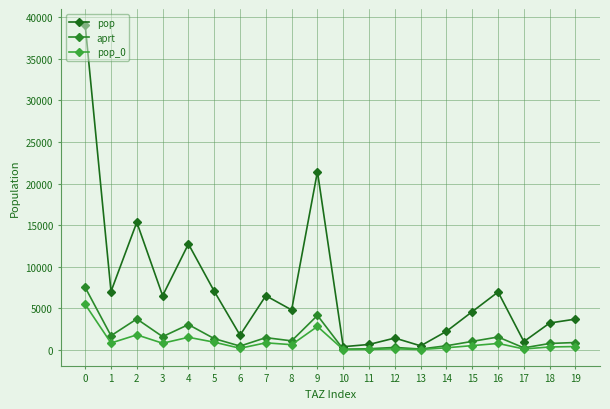

True or false: pop and pop_0 cross at least once.

False